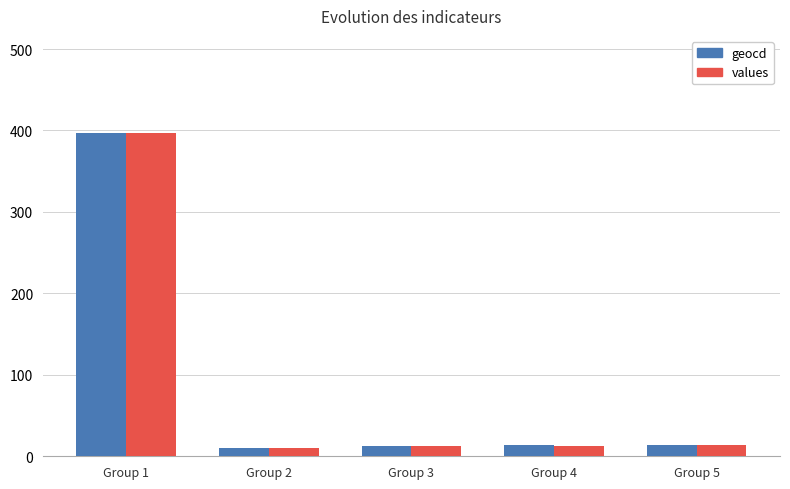

How many bars are there in each group?

2